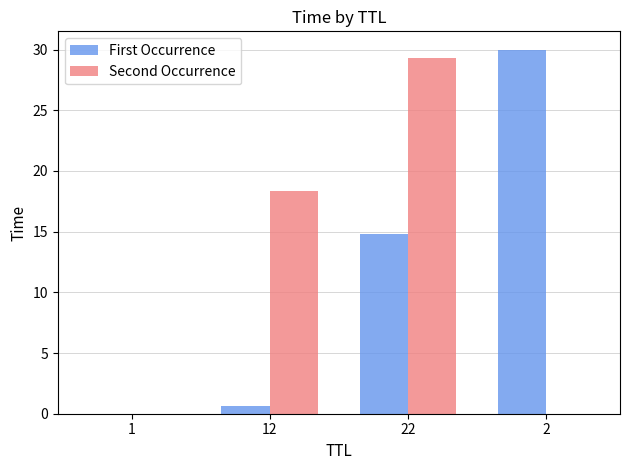

True or false: Second Occurrence has a value of 0.0 at 2.

True